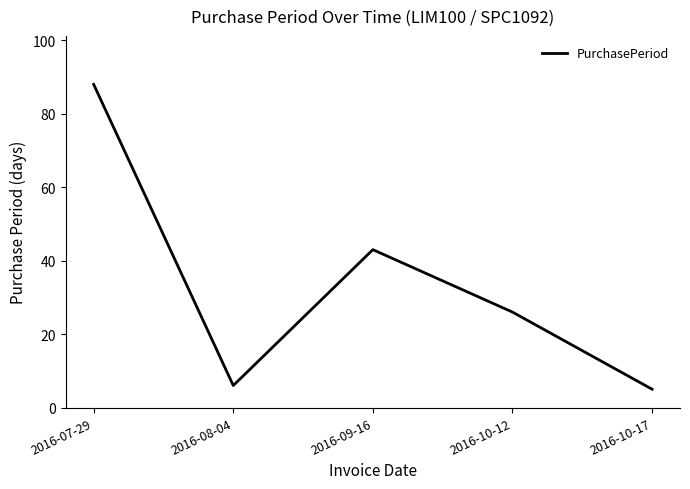

What is the change in value from 2016-09-16 to 2016-10-17?

-38